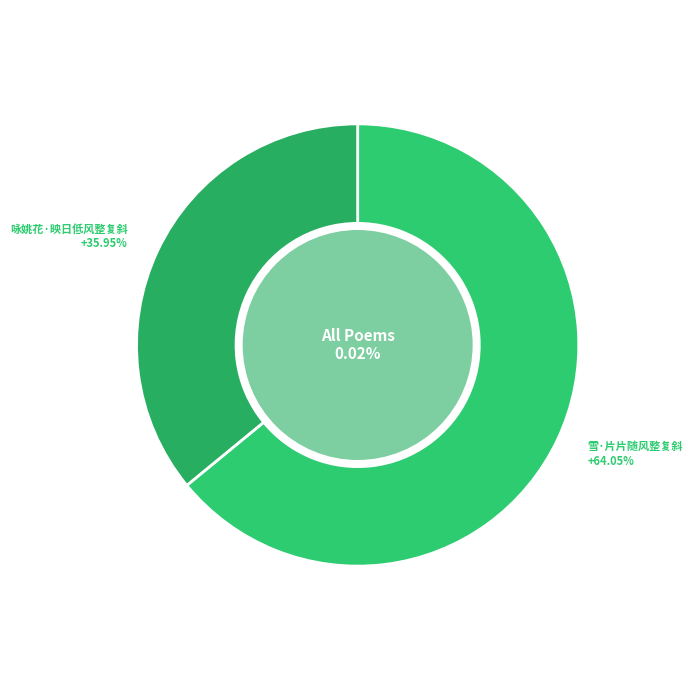

Which slice is the largest?

雪·片片随风整复斜